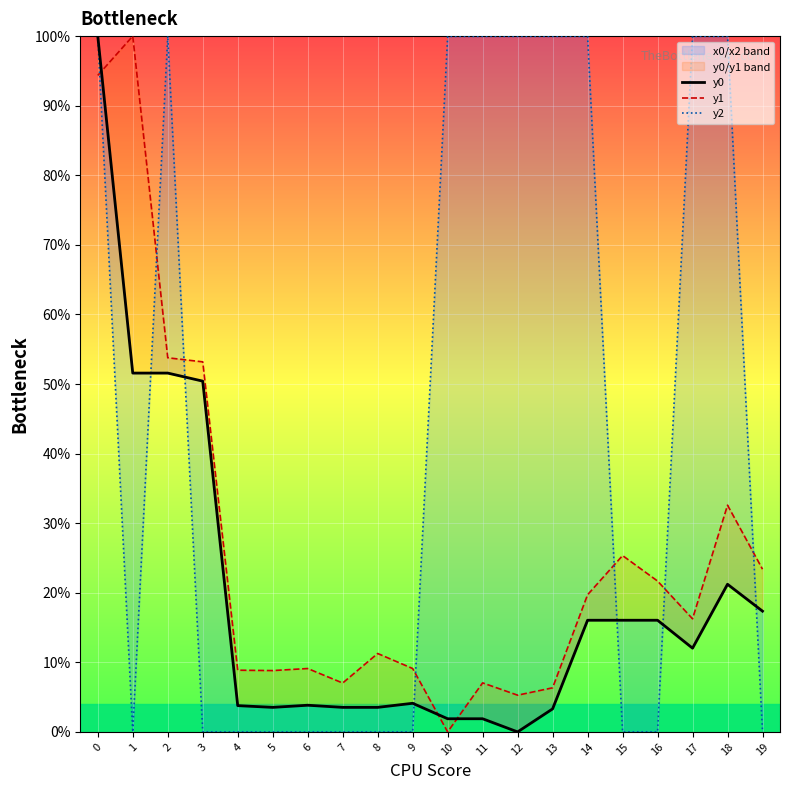

Which series has the largest total across all categories?

y2